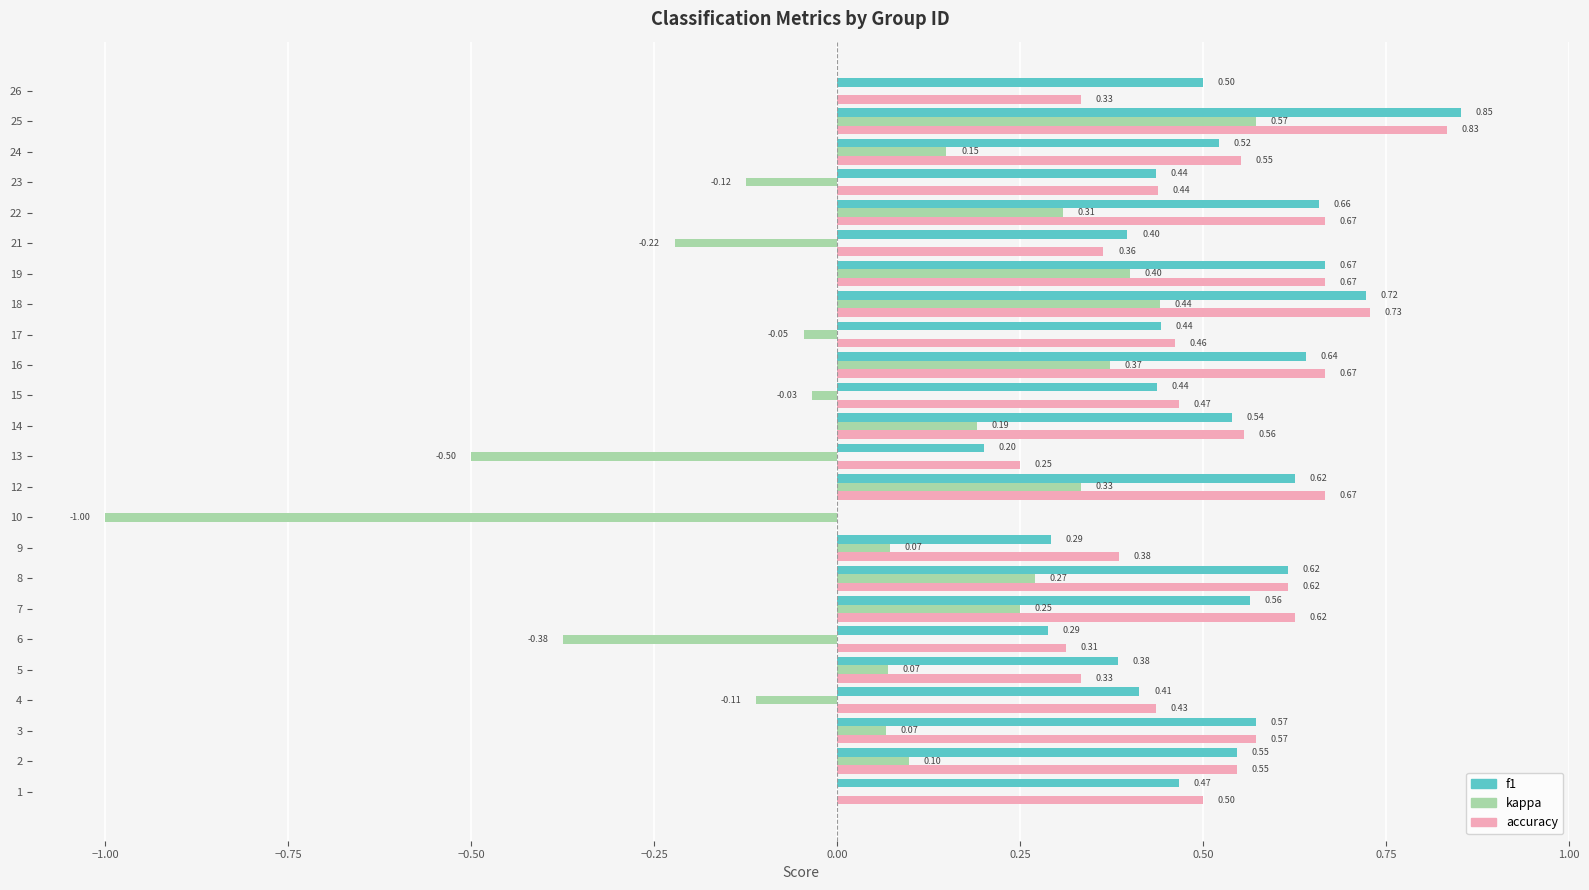

Which series changed the most between 8 and 21?

kappa